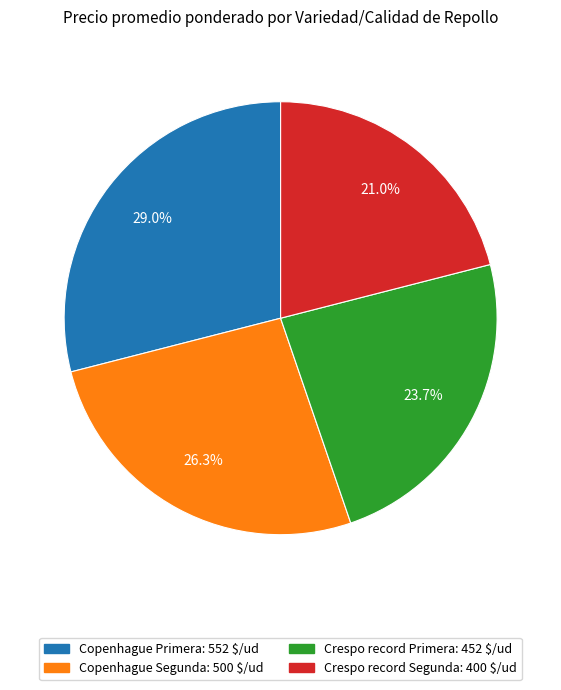

To the nearest percent, what portion does Copenhague Primera represent?

29%